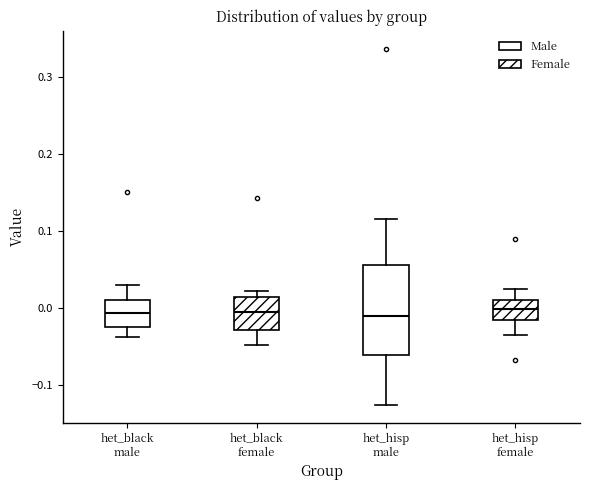

Where is the upper edge of the box for het_black male on the y-axis? The values are not printed on the chart, so give them approximately, as read against the axis.

0.01